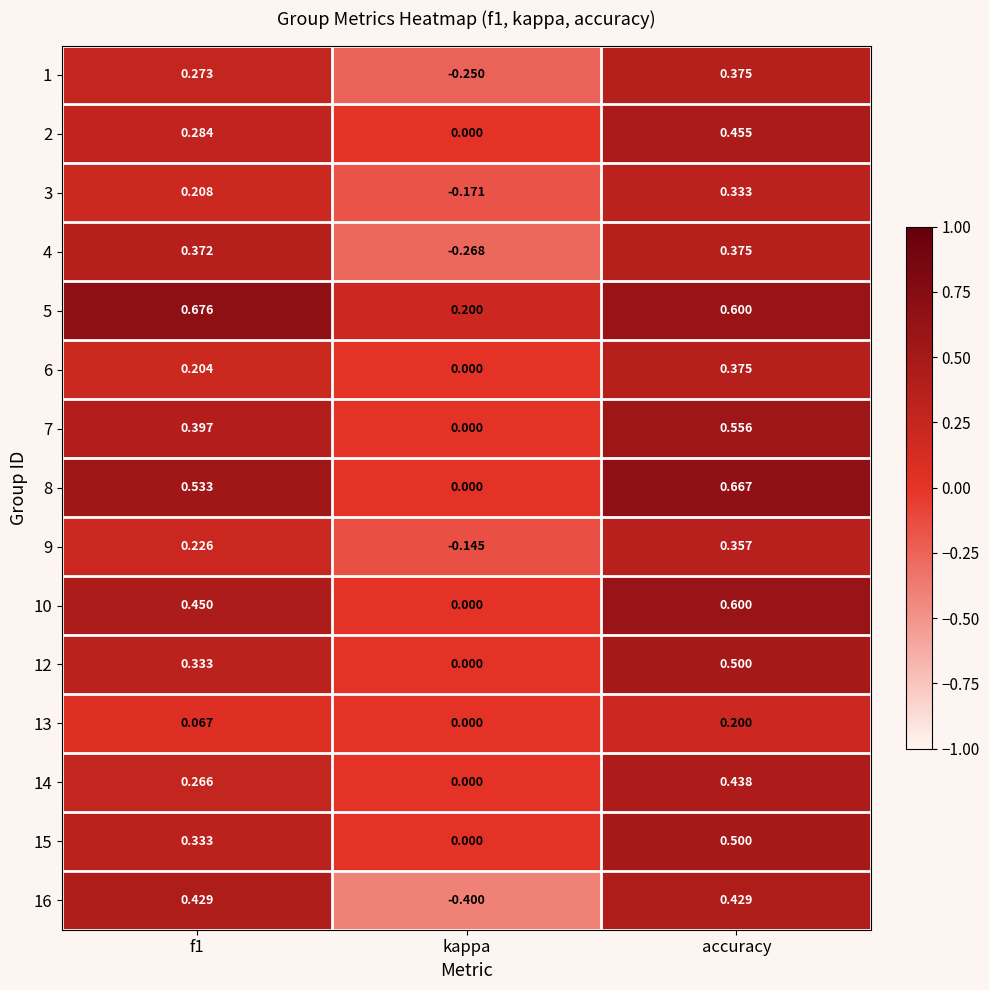

Which category has the lowest value across all series?

kappa